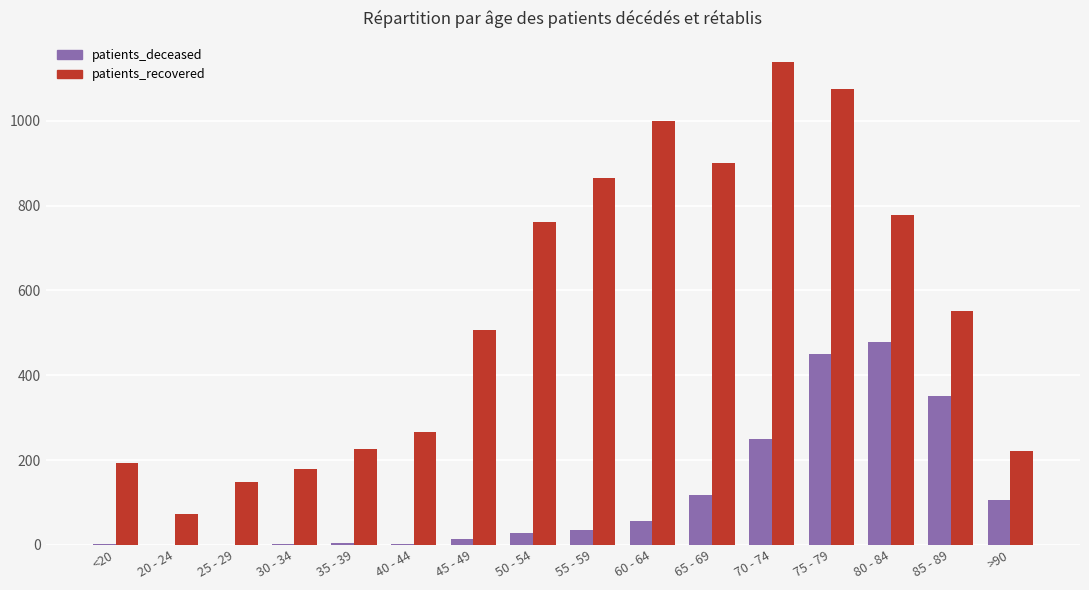

At which label is patients_recovered closest to 605?

85 - 89